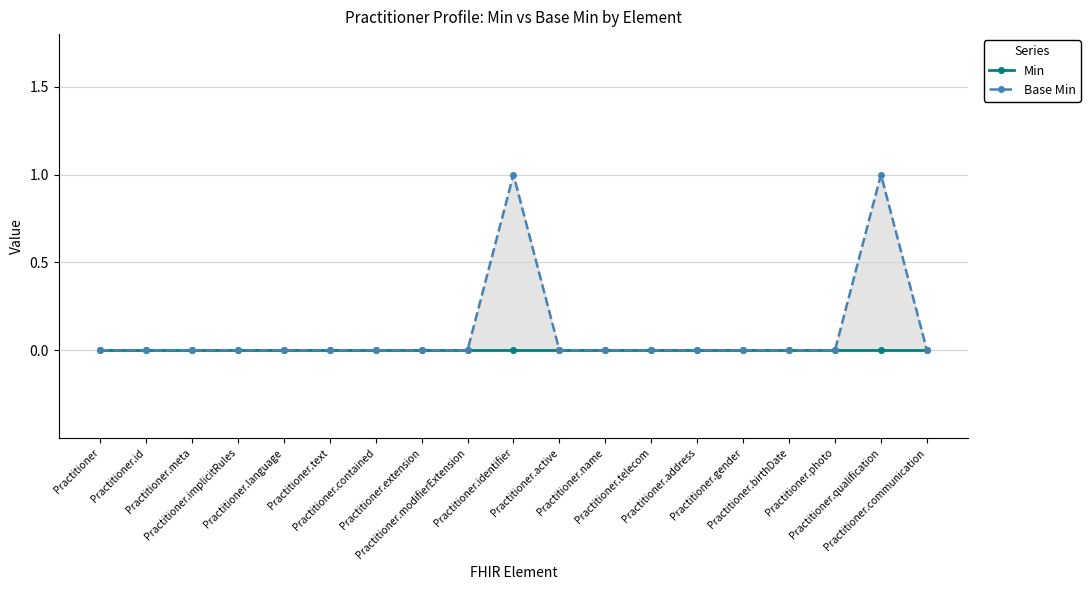

At which category does the chart reach its minimum across all series?

Practitioner